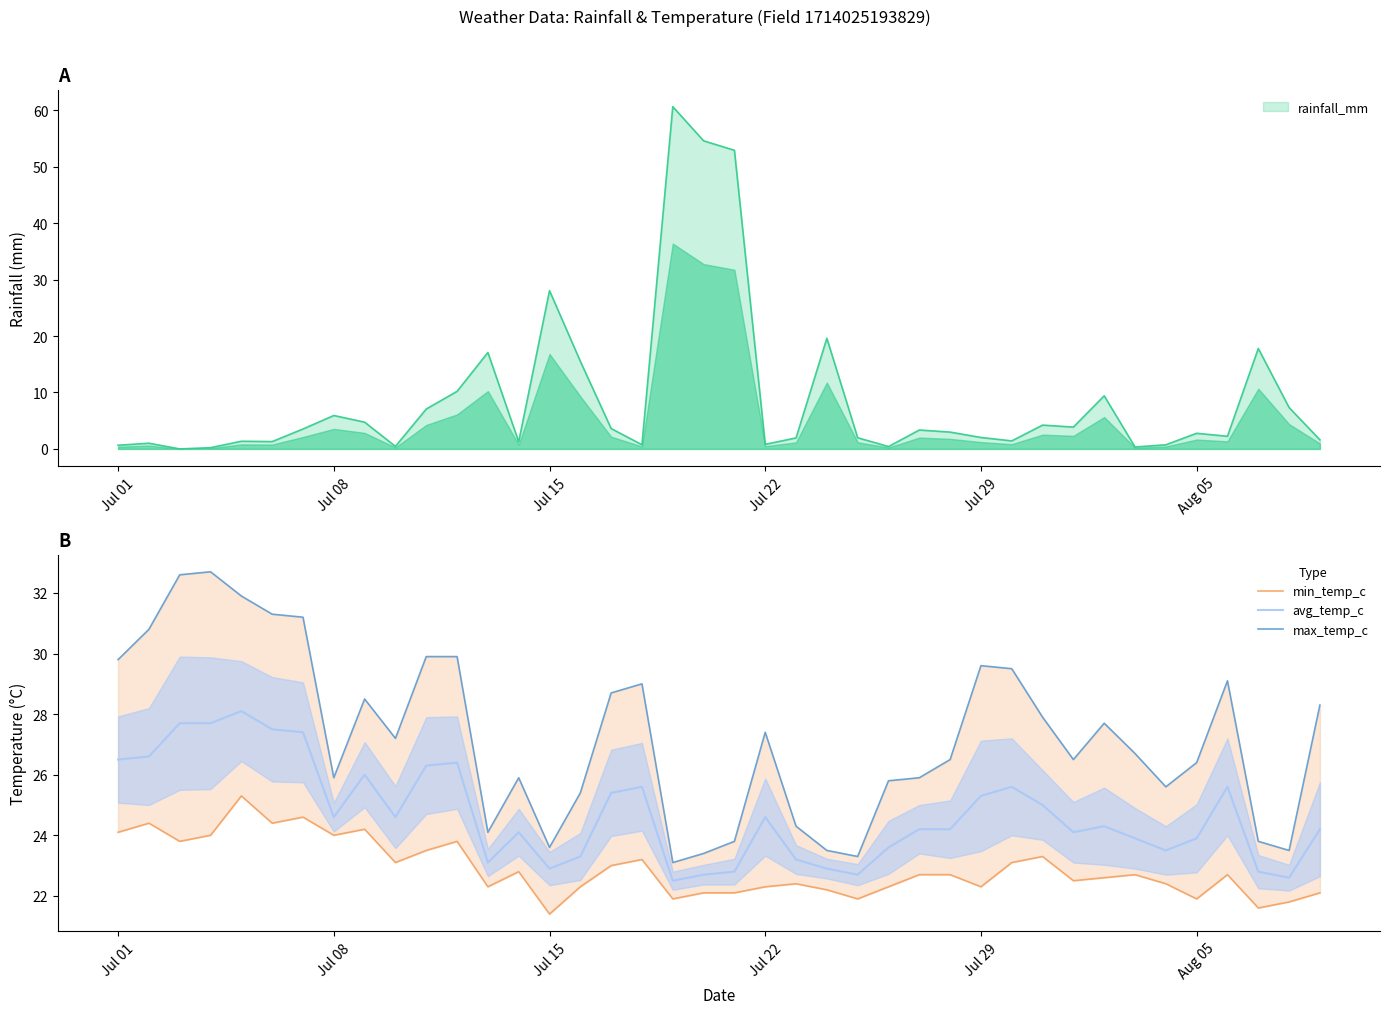

True or false: max_temp_c and avg_temp_c cross at least once.

False